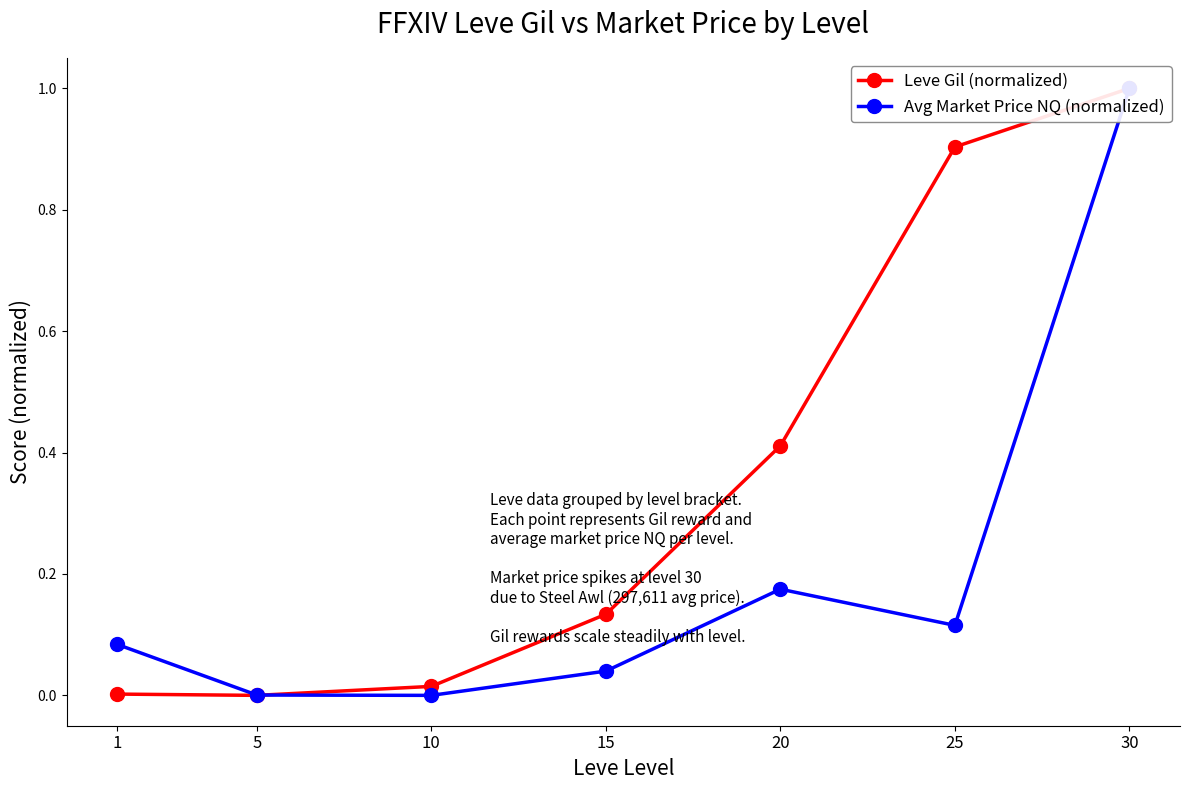

Between which two adjacent categories do Avg Market Price NQ (normalized) and Leve Gil (normalized) first intersect?

5 and 10